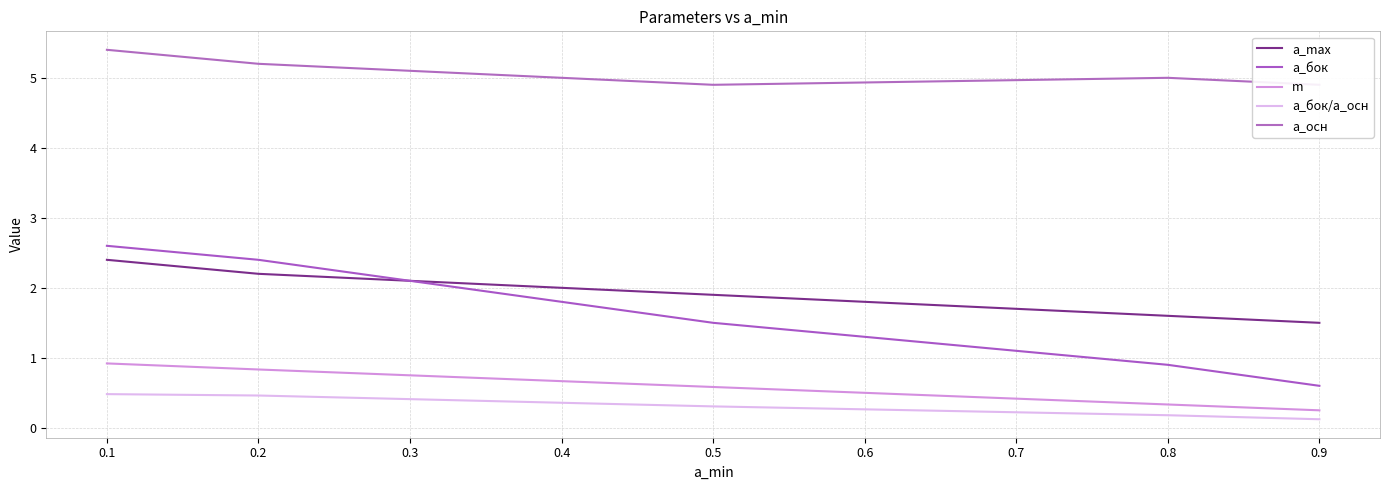

True or false: m and a_осн intersect in this chart.

False